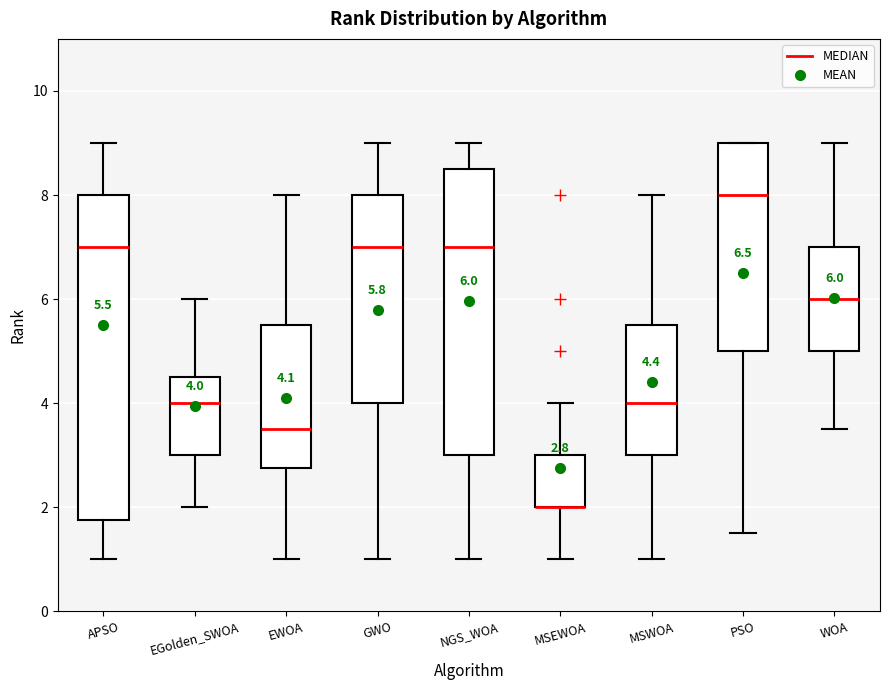

Which box is the tallest, from its lower edge to its upper edge?

APSO